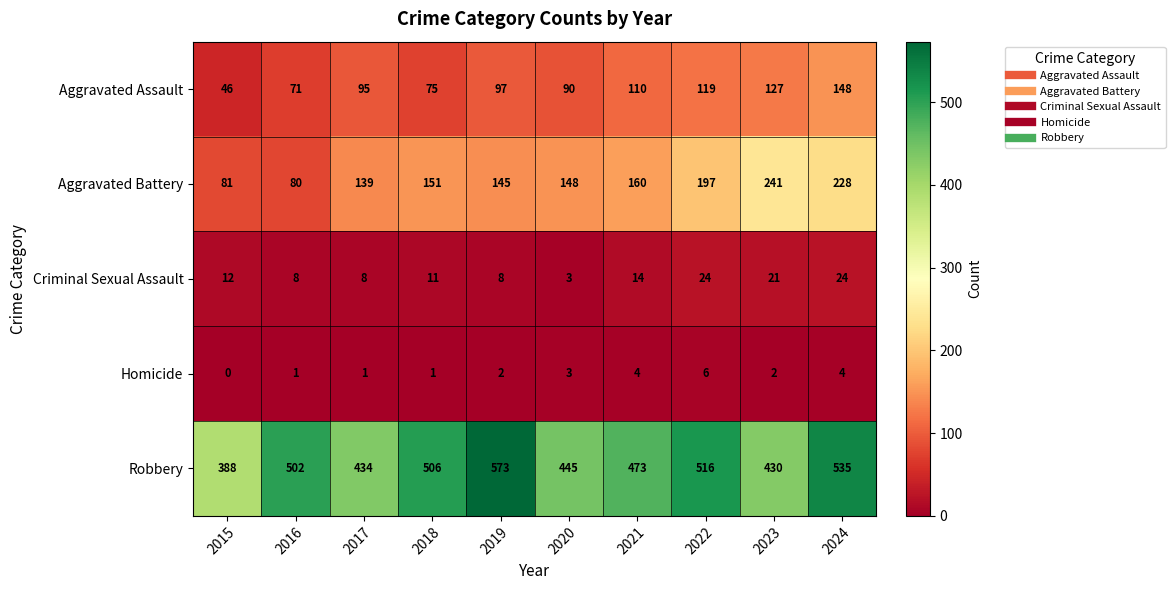

List the series in order of their peak value, highest first.

Robbery, Aggravated Battery, Aggravated Assault, Criminal Sexual Assault, Homicide